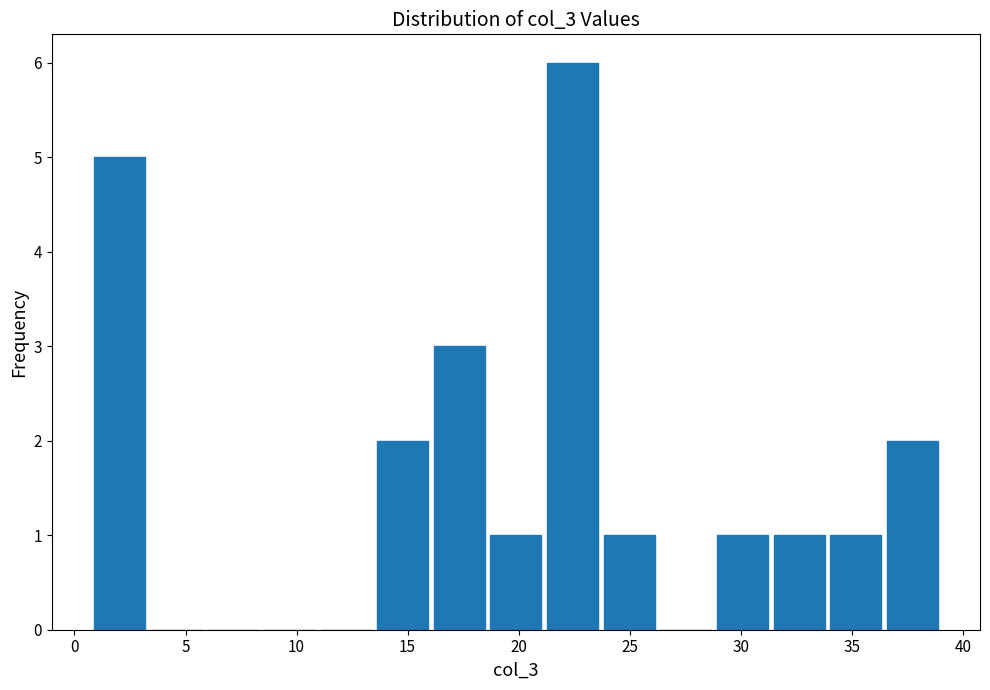

Reading left to right, transcribe this chart: for each bar, give the range it covers on the x-axis and its height. Neither the bar edges nor the heights are printed on the chart, so give them approximately, as read against the axes.

0.75 to 3.30: 5
3.30 to 5.85: 0
5.85 to 8.40: 0
8.40 to 10.95: 0
10.95 to 13.50: 0
13.50 to 16.05: 2
16.05 to 18.60: 3
18.60 to 21.15: 1
21.15 to 23.70: 6
23.70 to 26.25: 1
26.25 to 28.80: 0
28.80 to 31.35: 1
31.35 to 33.90: 1
33.90 to 36.45: 1
36.45 to 39.00: 2